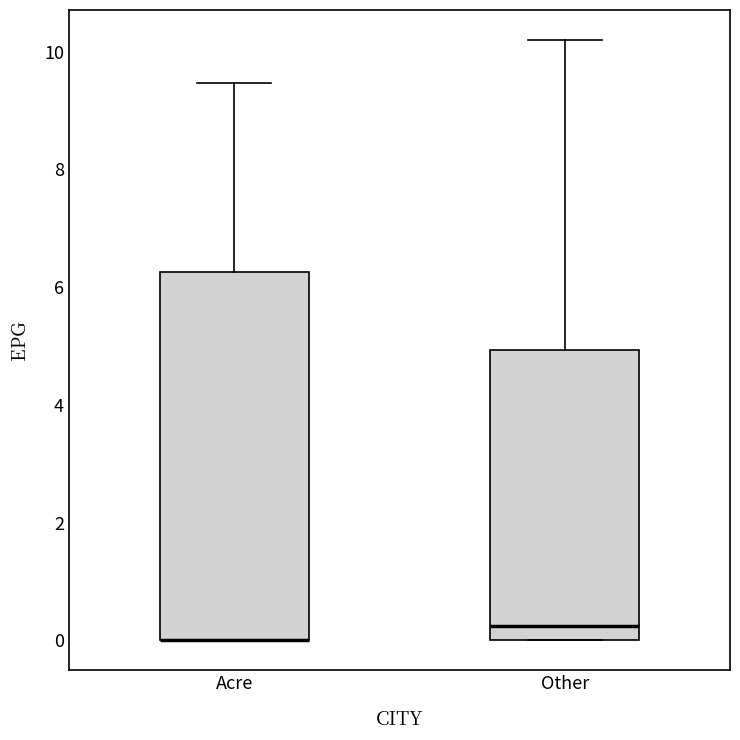

Comparing the boxes themselves (not the whiskers), which one is the tallest?

Acre